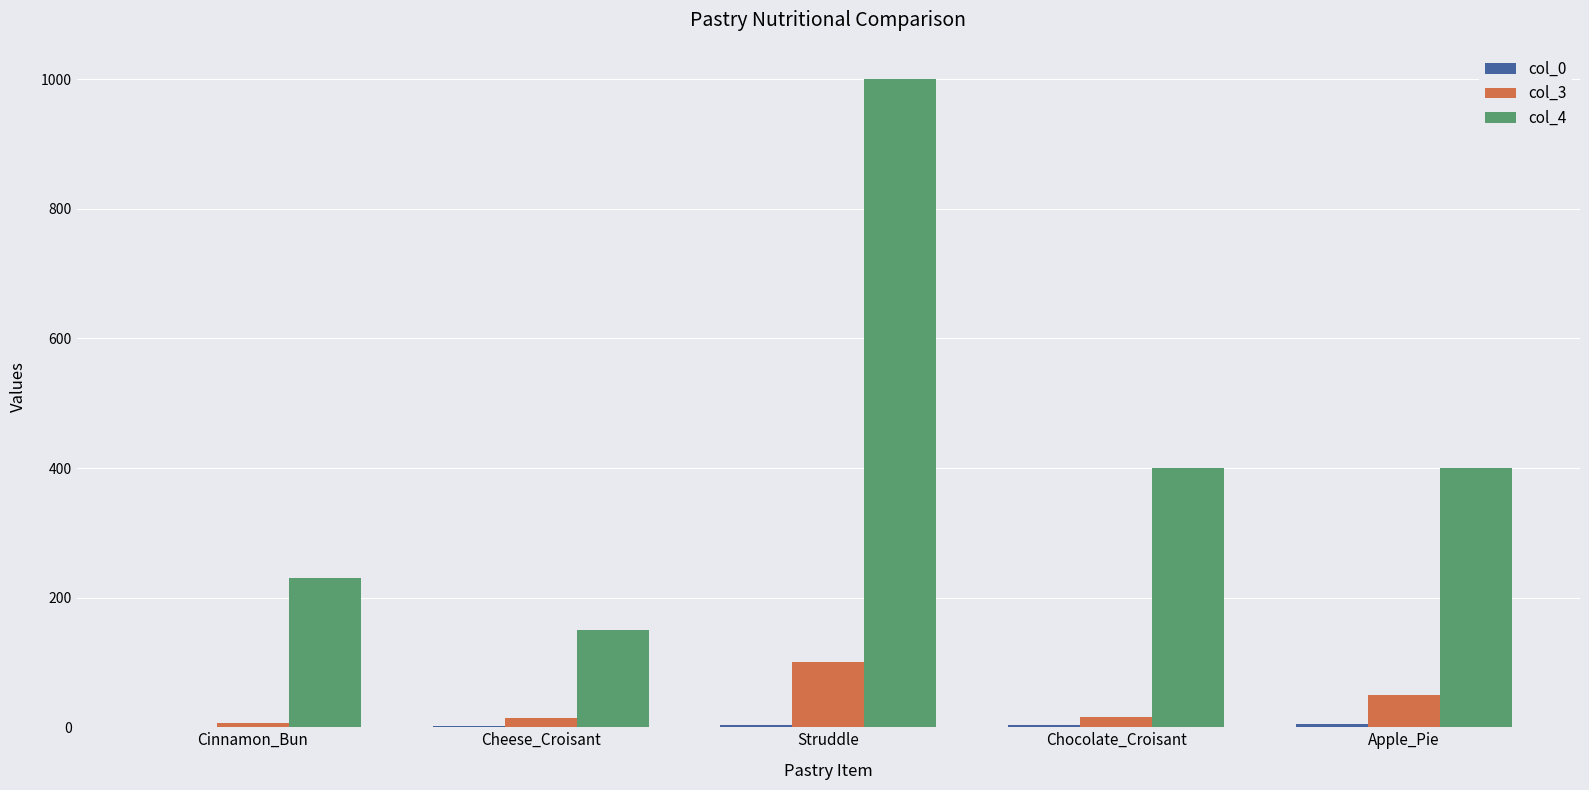

What is the greatest value displayed?

1000.0